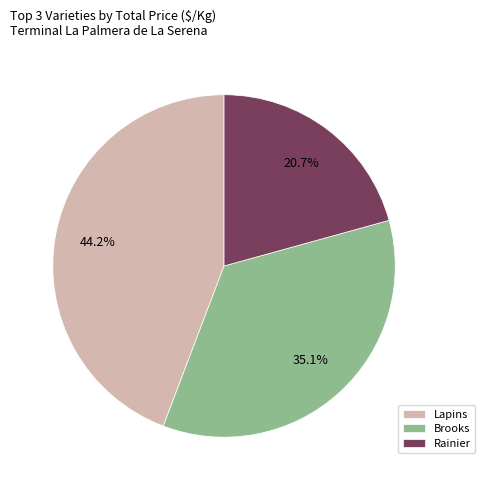

Combined, what portion of the pie is Brooks and Lapins?

79.3%